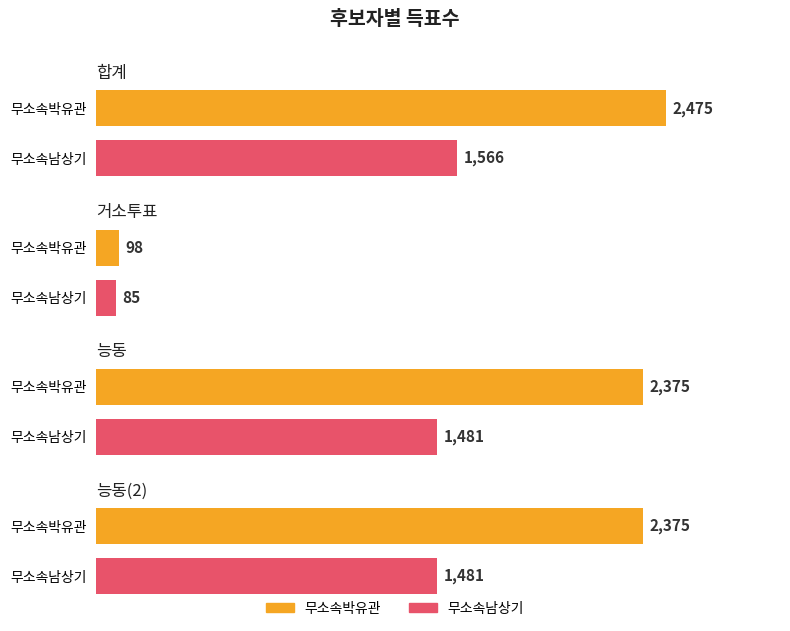

What is the greatest value displayed?

2475